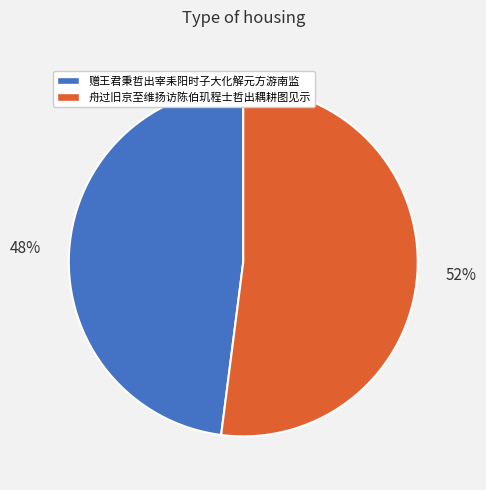

Combined, do 舟过旧京至维扬访陈伯玑程士哲出耦耕图见示 and 赠王君秉哲出宰耒阳时子大化解元方游南监 account for over 50%?

Yes